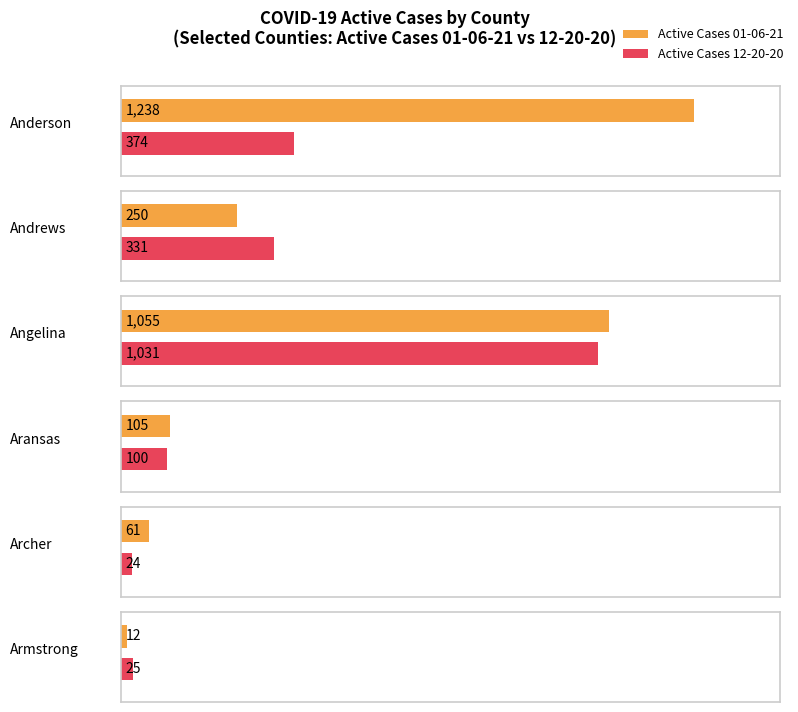

What is the difference between the maximum and minimum values in the Armstrong series?

13